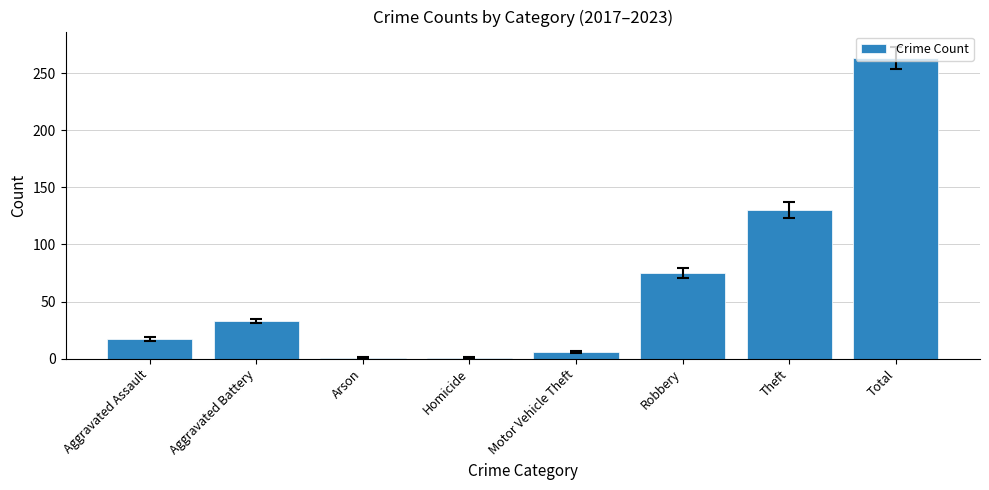

True or false: the data shows 75 at Robbery.

True